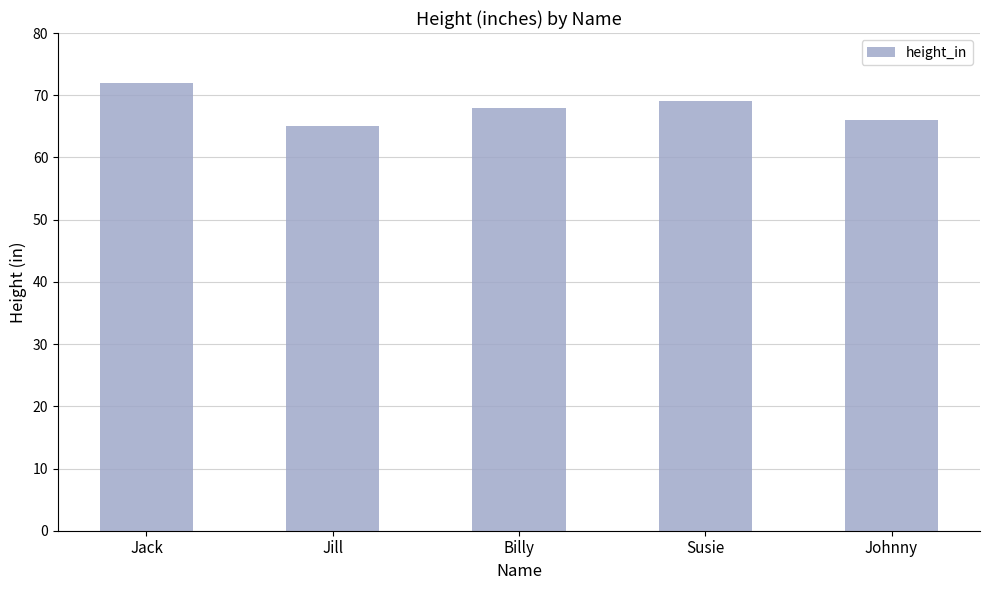

What is the minimum value shown in the chart?

65